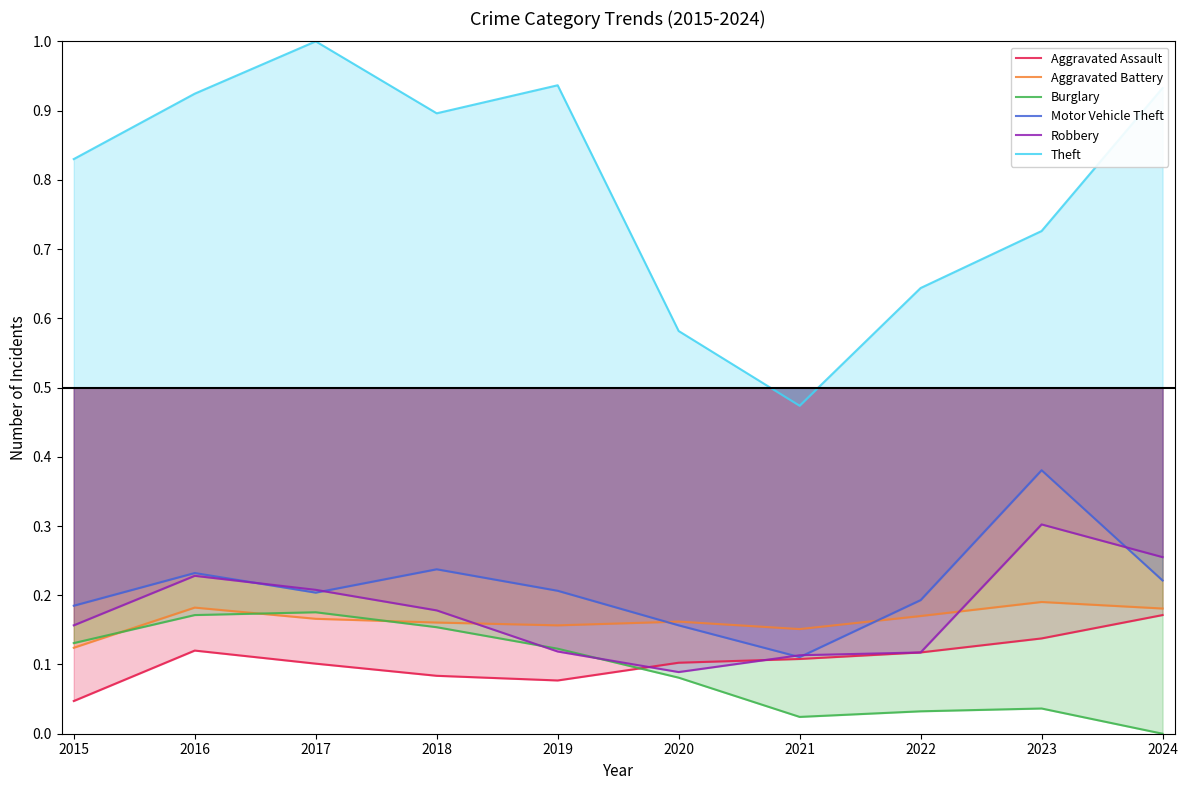

Reading right to left, what are all the values shown in this chart?

Aggravated Assault: 0.2	0.1	0.1	0.1	0.1	0.1	0.1	0.1	0.1	0.0
Aggravated Battery: 0.2	0.2	0.2	0.2	0.2	0.2	0.2	0.2	0.2	0.1
Burglary: 0.0	0.0	0.0	0.0	0.1	0.1	0.2	0.2	0.2	0.1
Motor Vehicle Theft: 0.2	0.4	0.2	0.1	0.2	0.2	0.2	0.2	0.2	0.2
Robbery: 0.3	0.3	0.1	0.1	0.1	0.1	0.2	0.2	0.2	0.2
Theft: 0.9	0.7	0.6	0.5	0.6	0.9	0.9	1.0	0.9	0.8